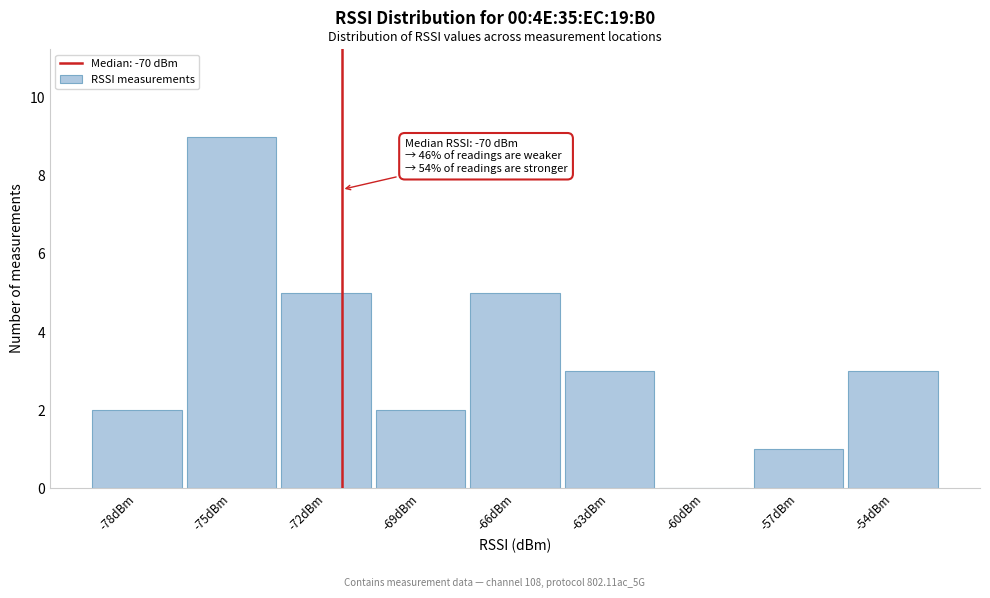

Reading right to left, what are all the values shown in this chart?

-54dBm=3	-57dBm=1	-60dBm=0	-63dBm=3	-66dBm=5	-69dBm=2	-72dBm=5	-75dBm=9	-78dBm=2